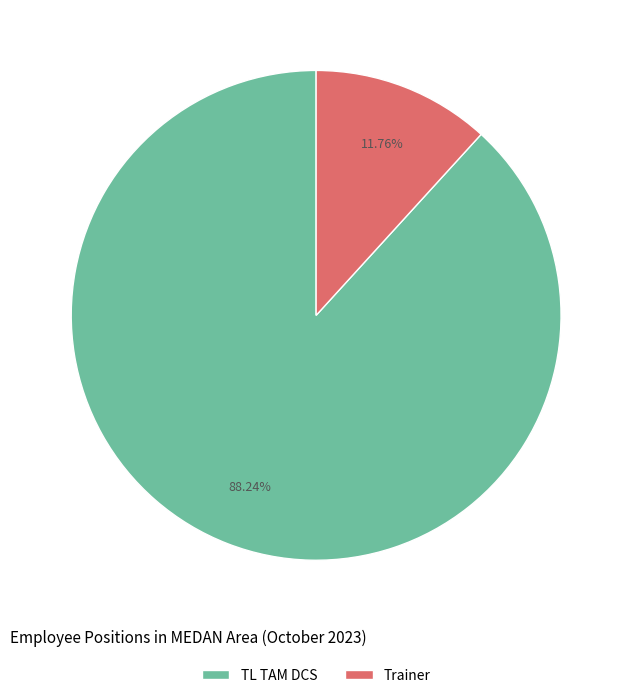

What percentage do Trainer and TL TAM DCS together represent?

100.0%